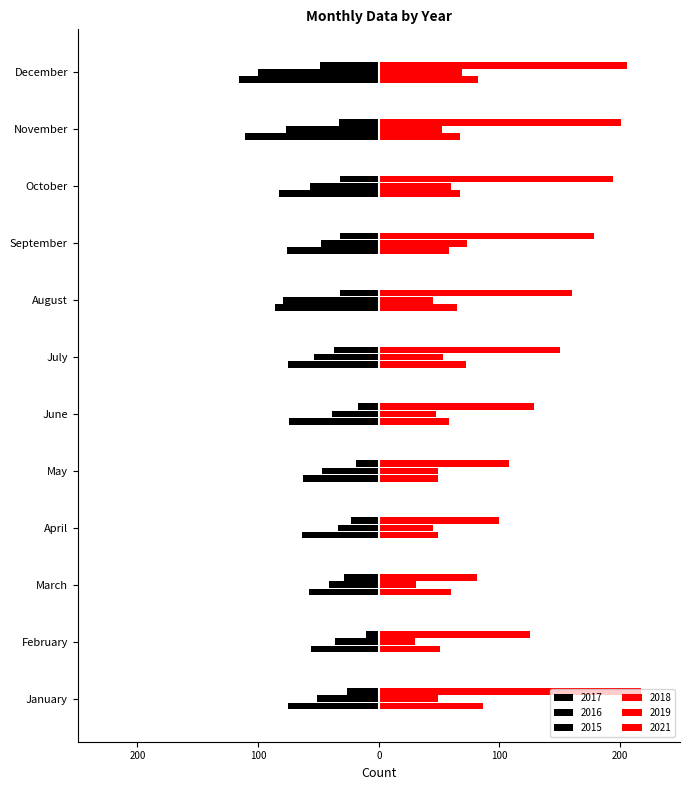

How many series are shown in this chart?

6